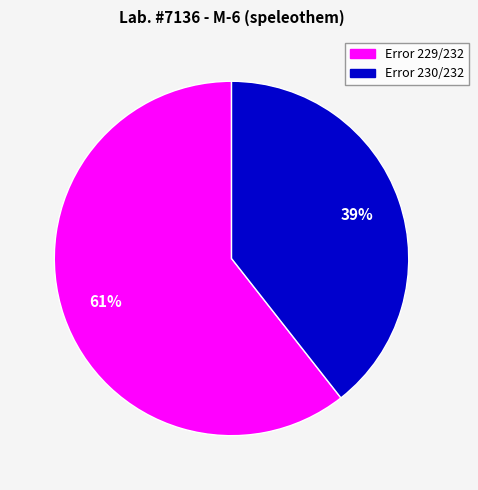

To the nearest percent, what is the average slice percentage?

50%